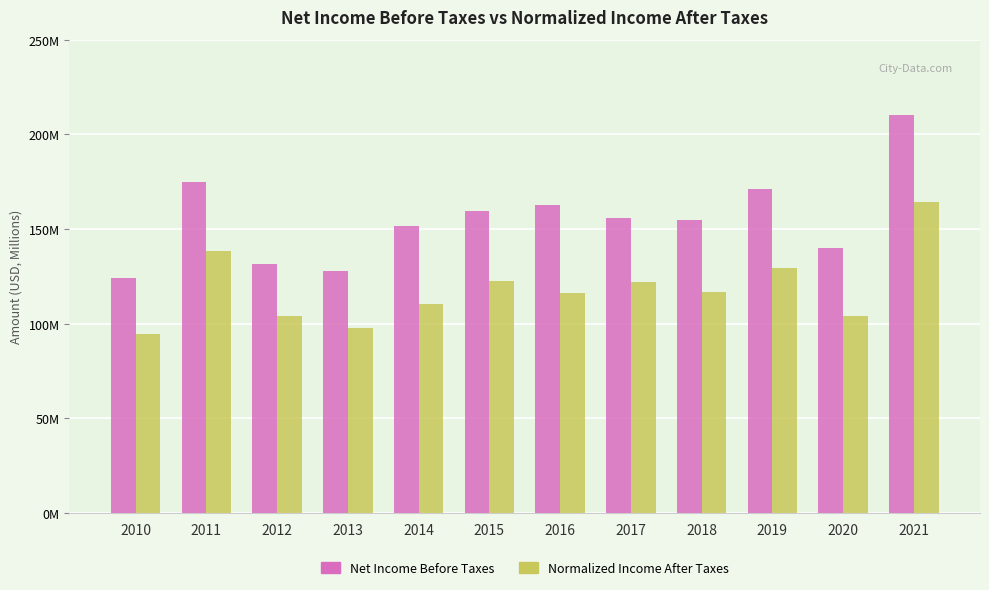

What are all the series names shown in the legend?

Net Income Before Taxes, Normalized Income After Taxes